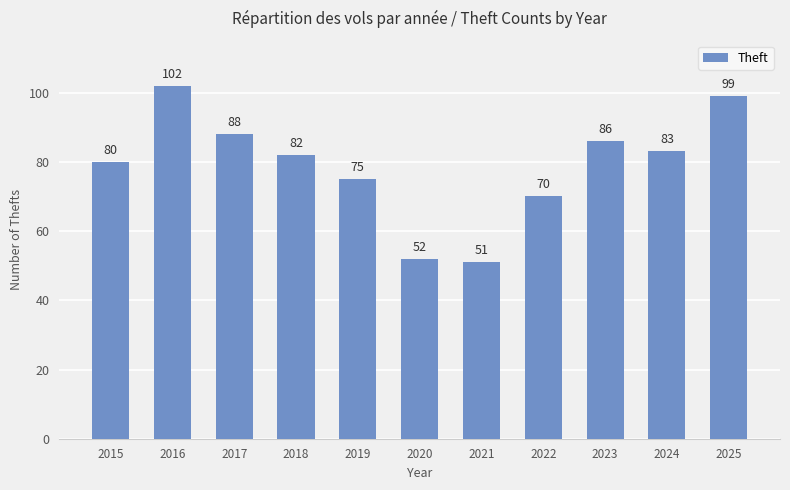

The value at 2018 is 82. True or false?

True